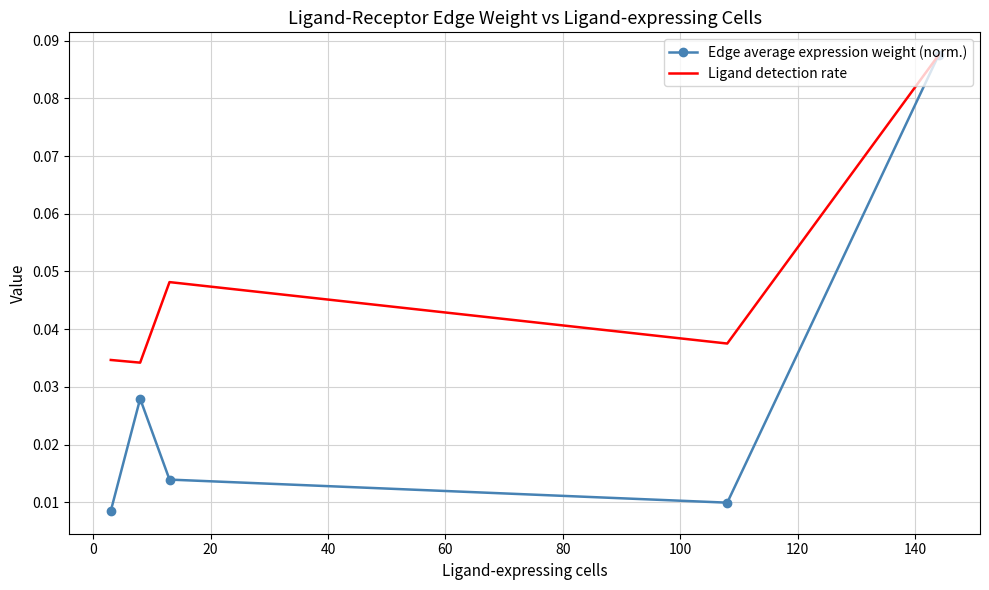

Rank the series by their average value, from highest to lowest.

Ligand detection rate, Edge average expression weight (norm.)